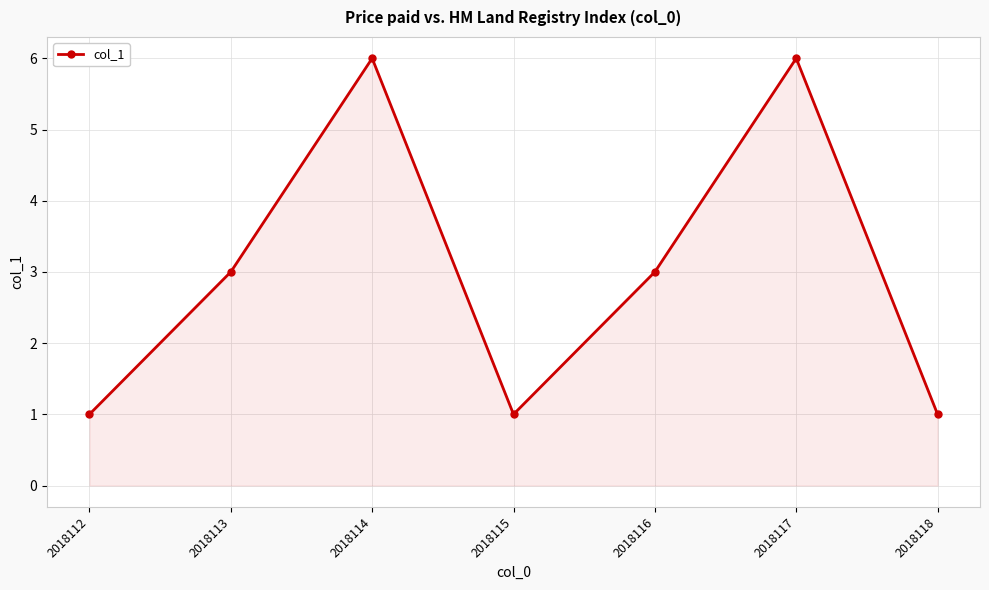

Reading left to right, list all the values displayed in this chart.

1	3	6	1	3	6	1